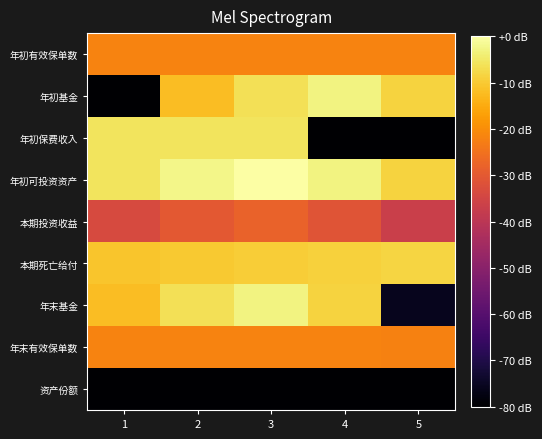

Rank the series by their maximum value, from highest to lowest.

年初可投资资产, 年初基金, 年末基金, 年初保费收入, 本期死亡给付, 年初有效保单数, 年末有效保单数, 本期投资收益, 资产份额